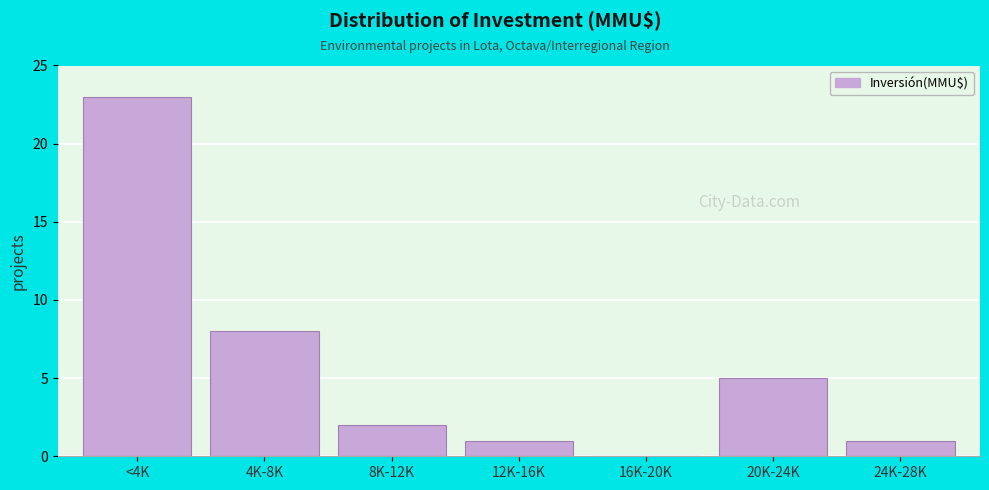

Reading left to right, extract all data points from this chart.

<4K=23	4K-8K=8	8K-12K=2	12K-16K=1	16K-20K=0	20K-24K=5	24K-28K=1